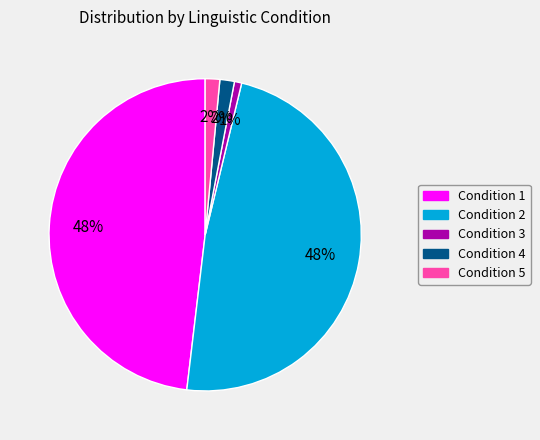

The Condition 2 slice represents 39% of the pie. True or false?

False